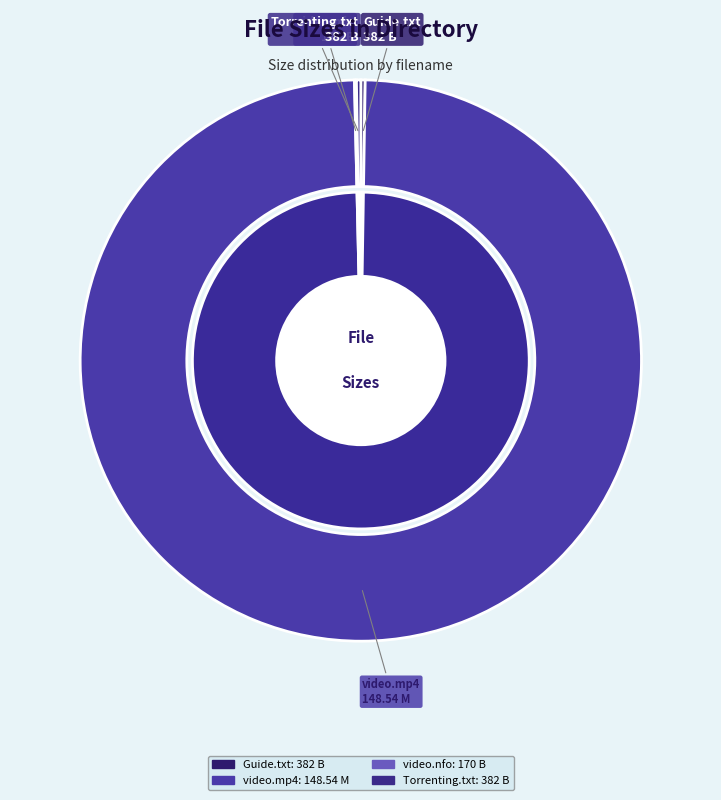

How many segments does this pie chart have?

4